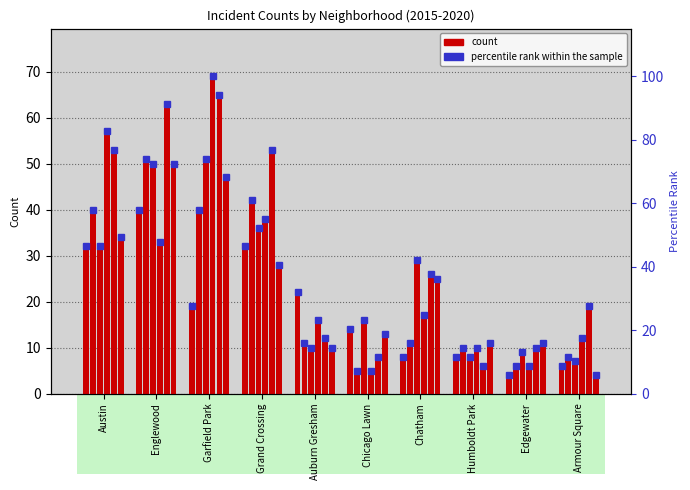

What position from the left is Chatham?

7